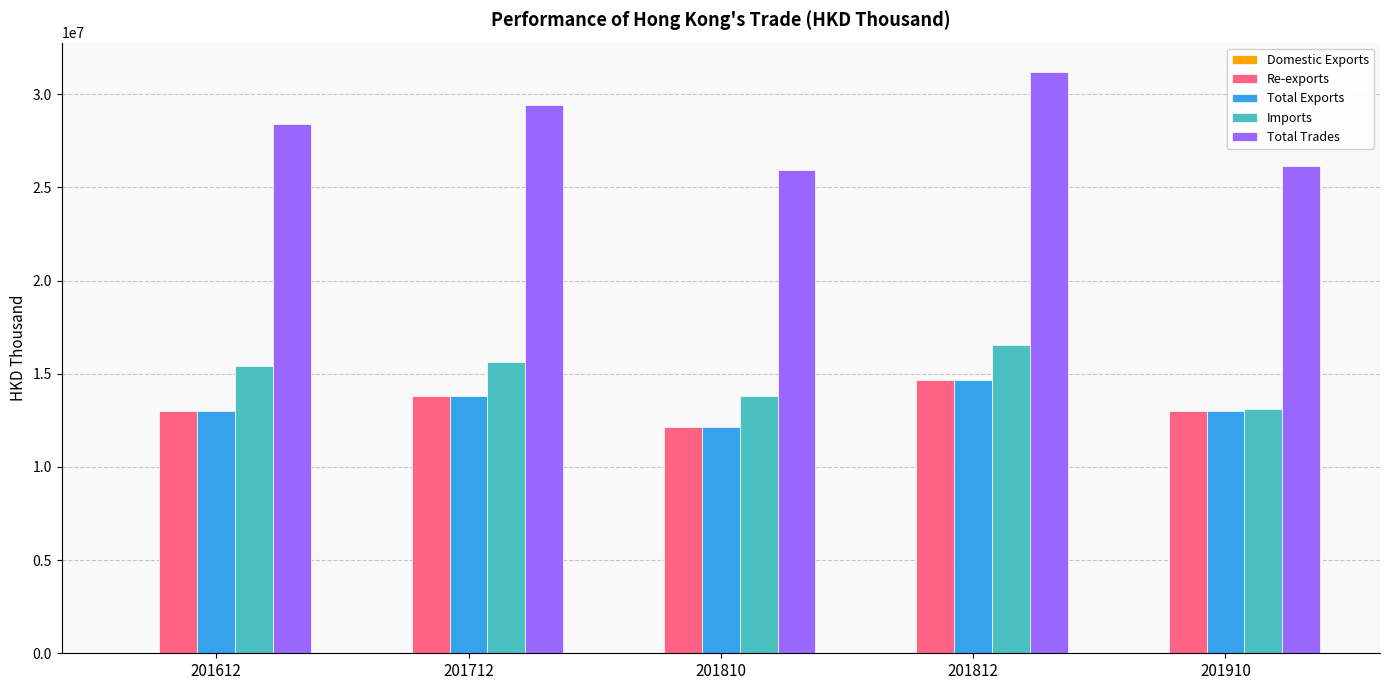

Between 201712 and 201810, which series saw the biggest shift?

Total Trades